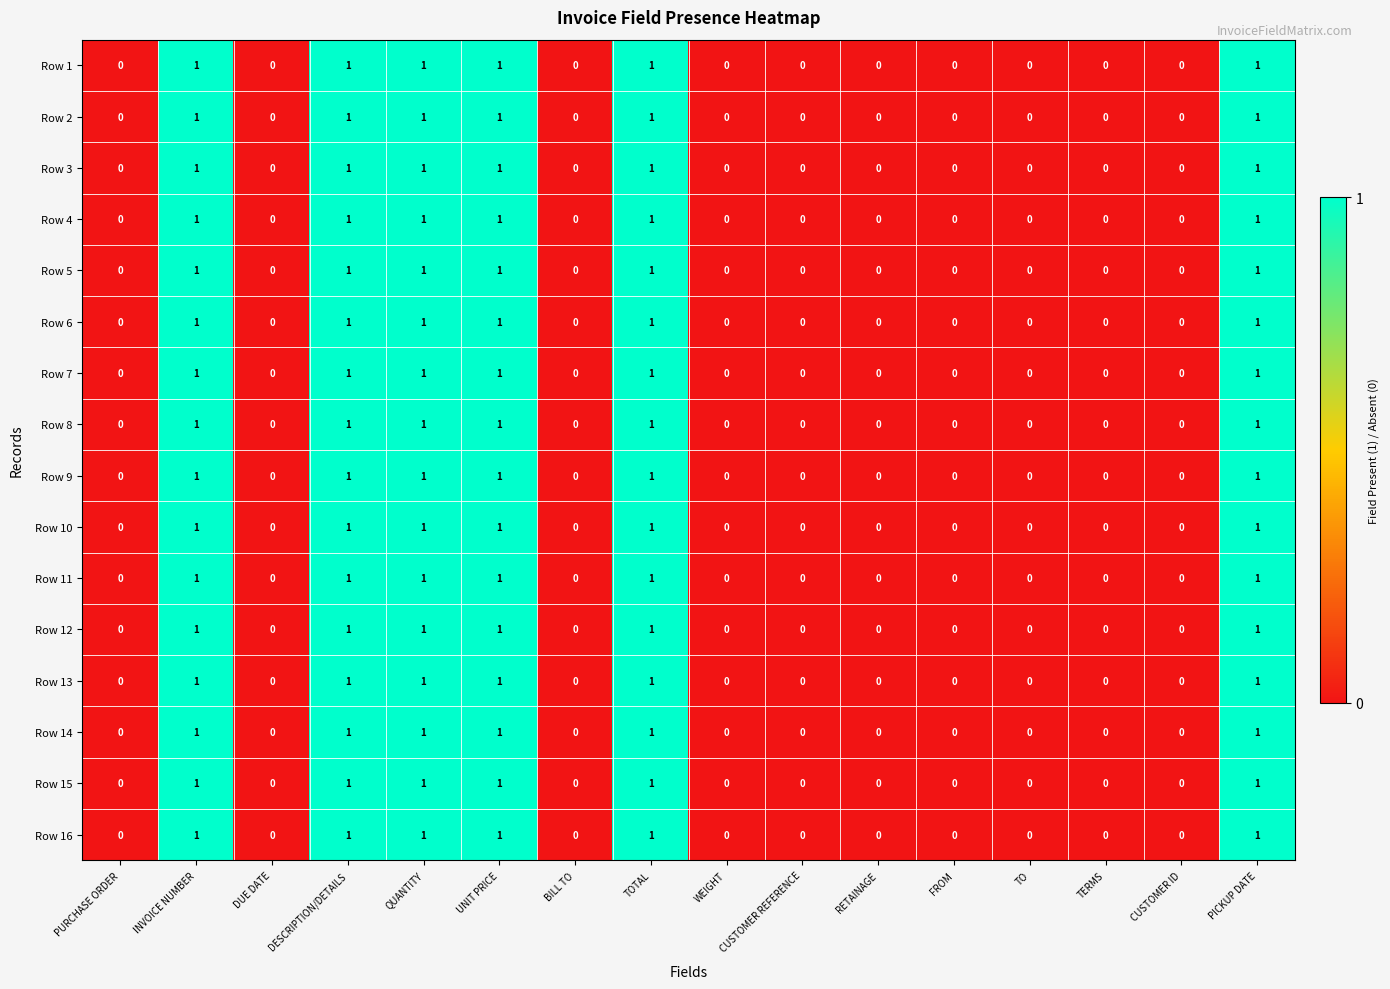

How many data points does each series have?

16